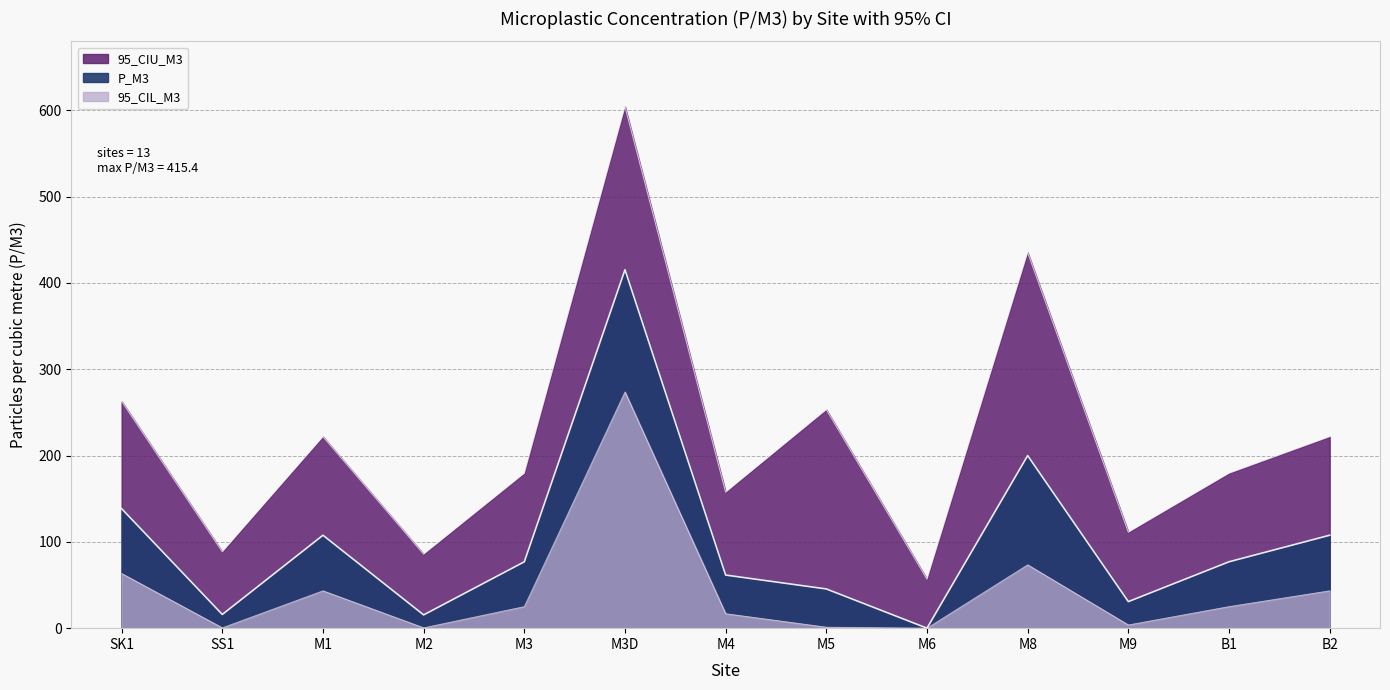

What is the spread (max minus min) of values at M8?

361.9